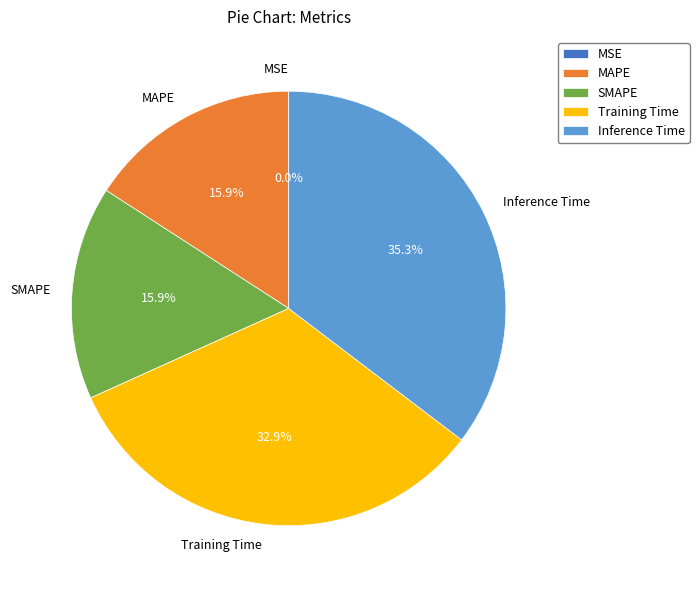

Does any single category account for the majority?

No